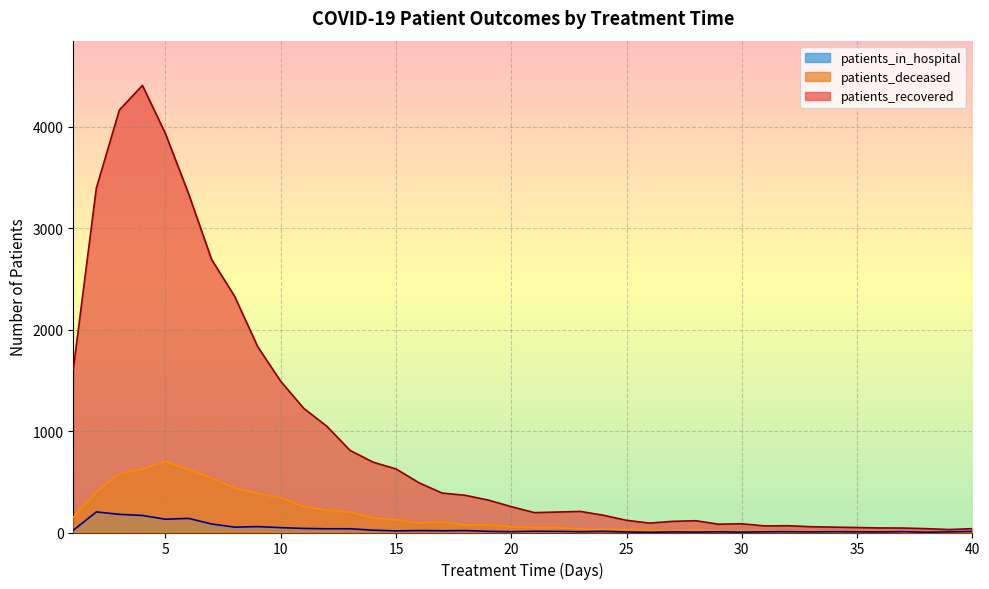

The patients_recovered series shows 869 at 8. True or false?

False